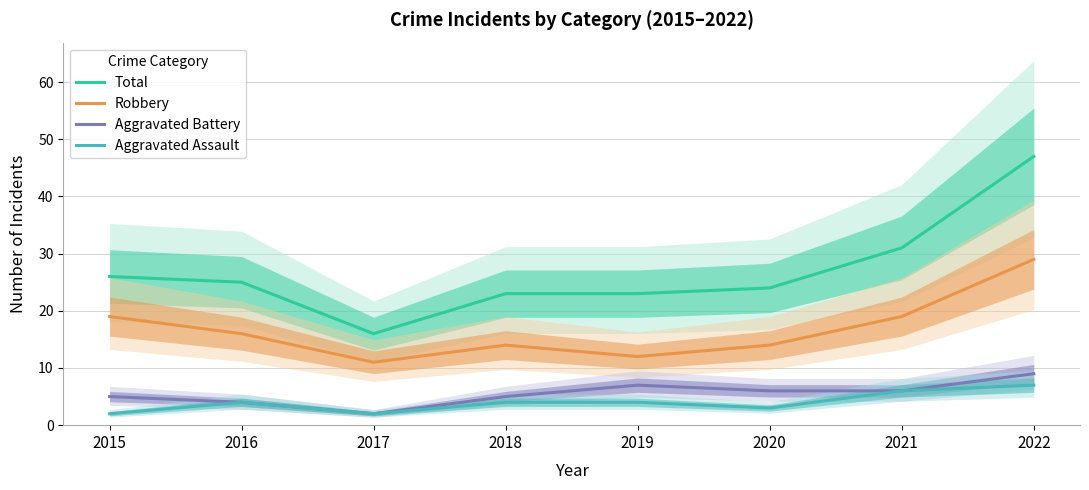

How many lines are shown in the chart?

4